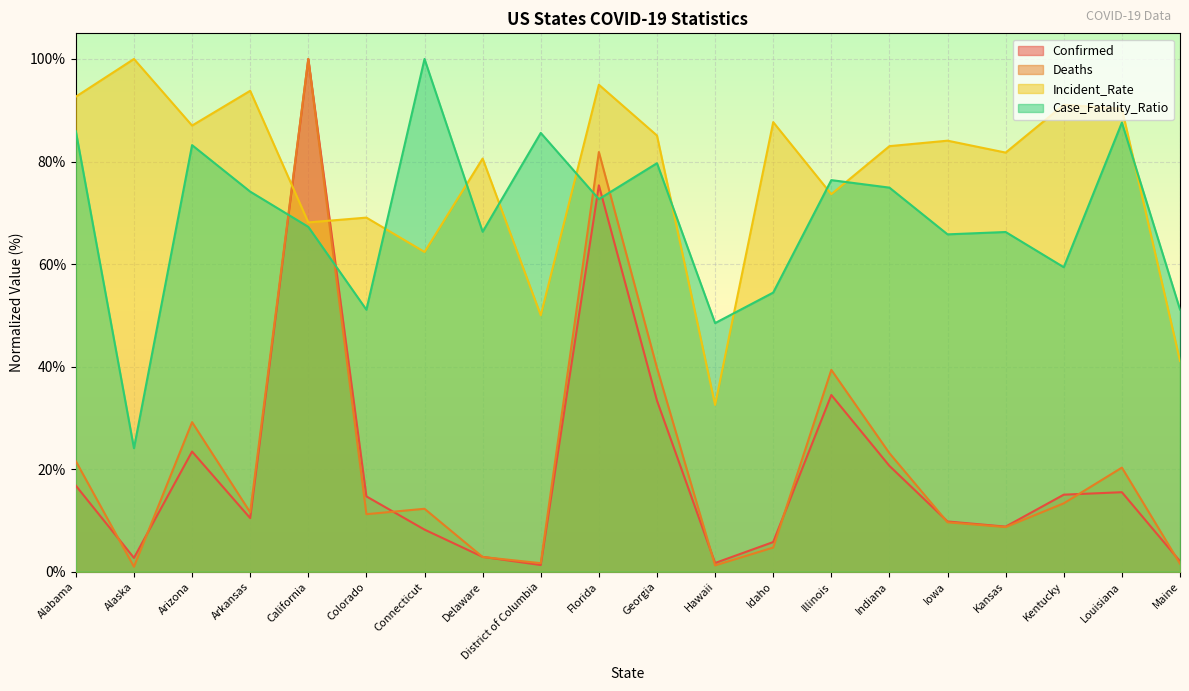

Between which two adjacent categories do Incident_Rate and Confirmed first intersect?

Arkansas and California